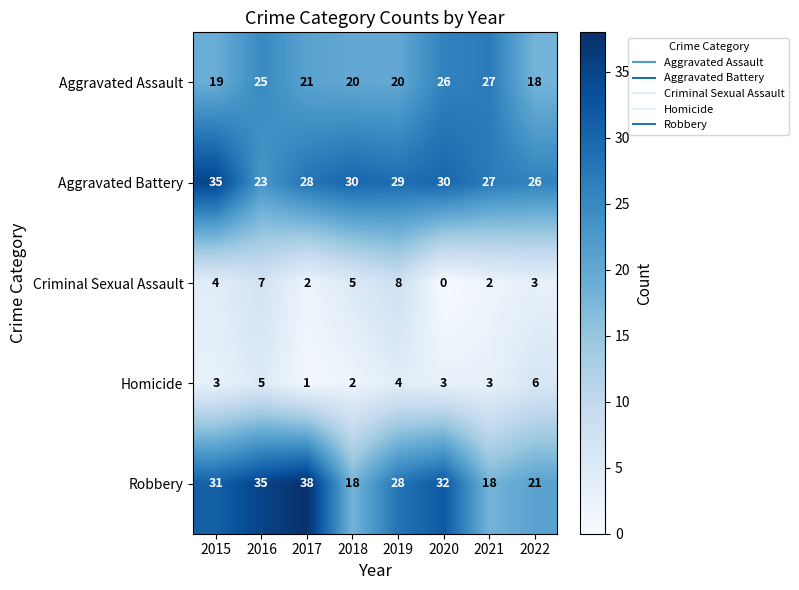

The value of Homicide at 2021 is 3. True or false?

True